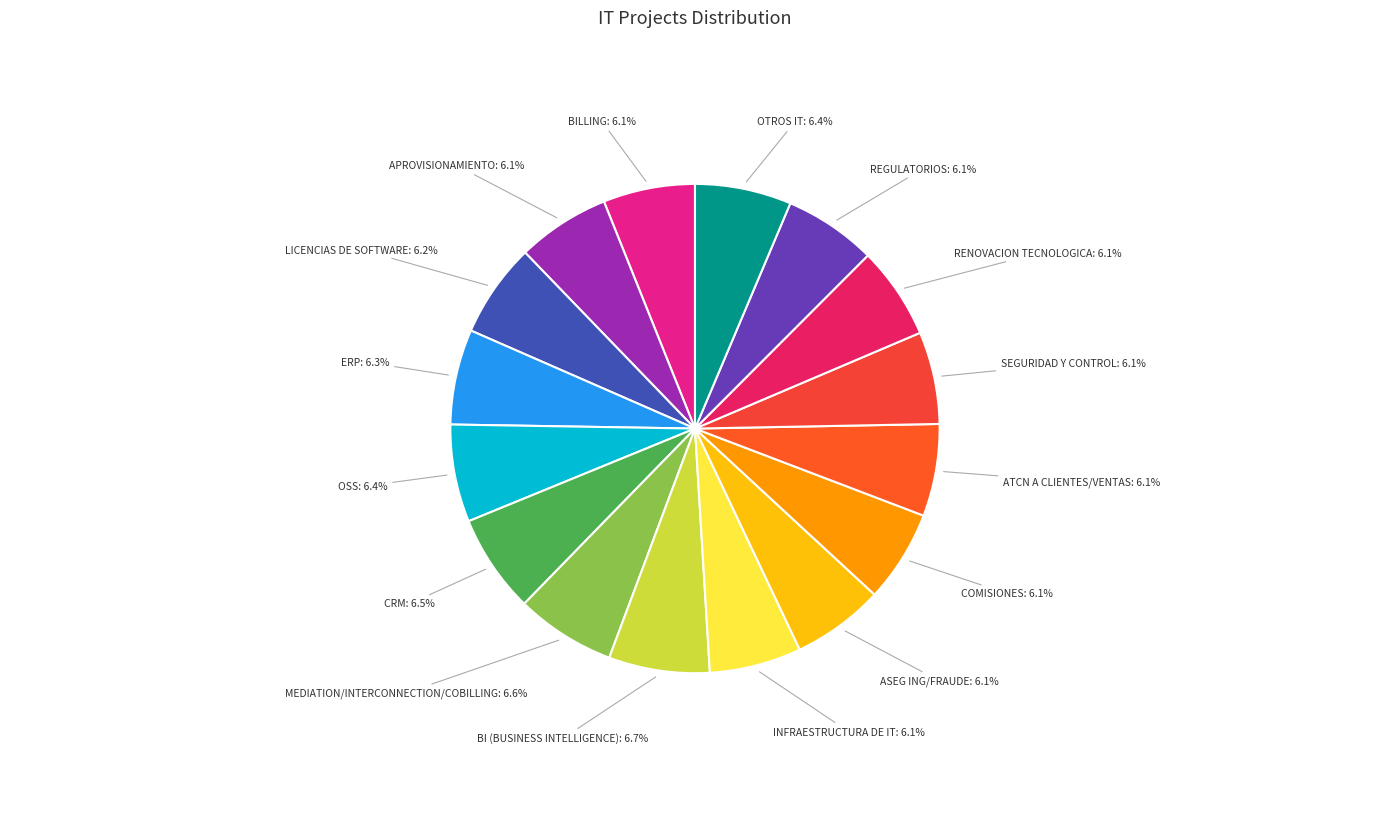

Is RENOVACION TECNOLOGICA the majority of the pie?

No